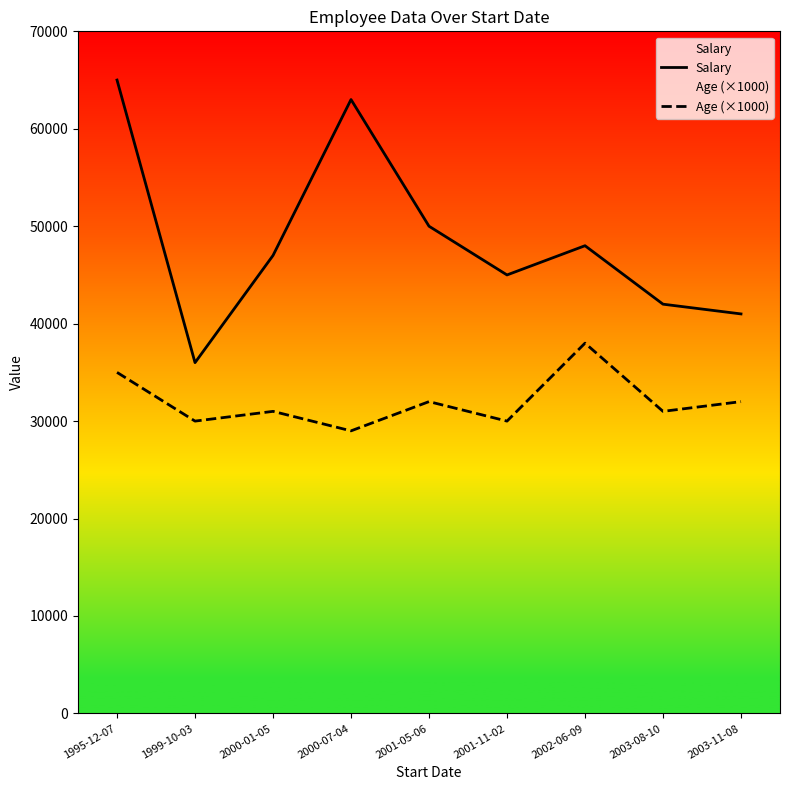

Is it true that Age (×1000) equals 60812 at 2002-06-09?

False